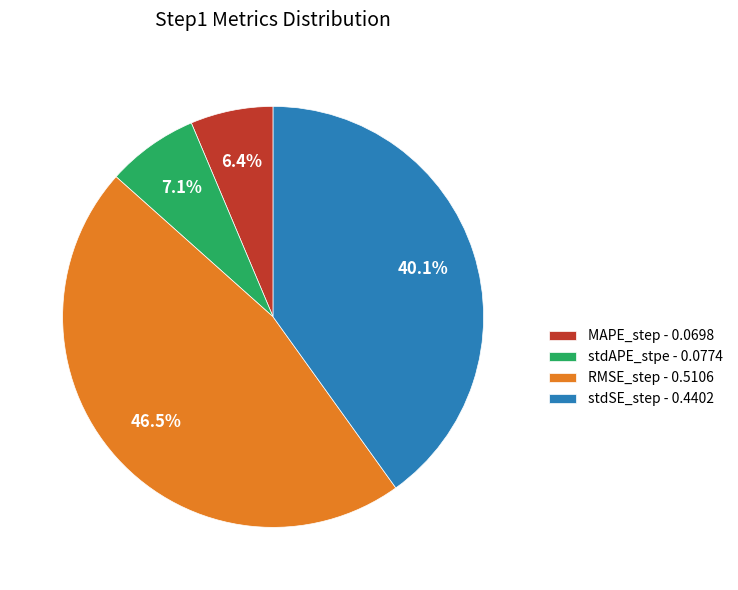

Which slice is the largest?

RMSE_step